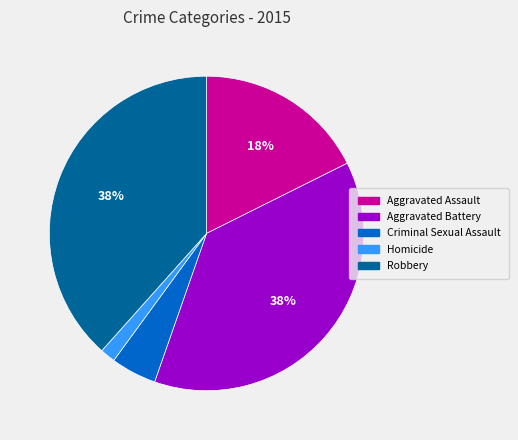

Count the number of slices in the pie.

5